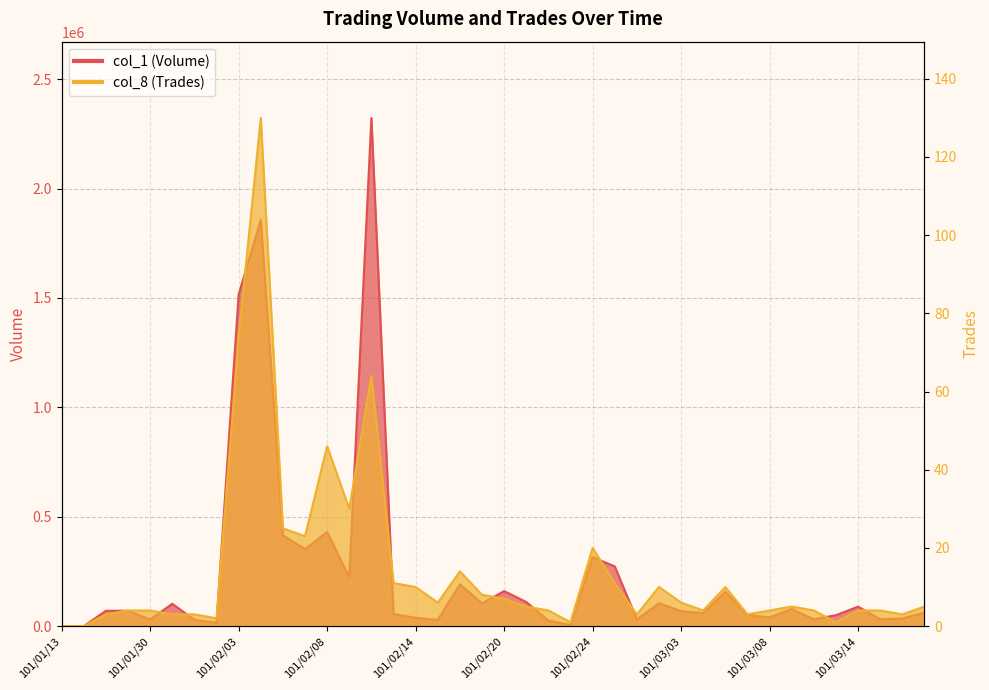

What is the label of the 35th point from the right?

101/01/31